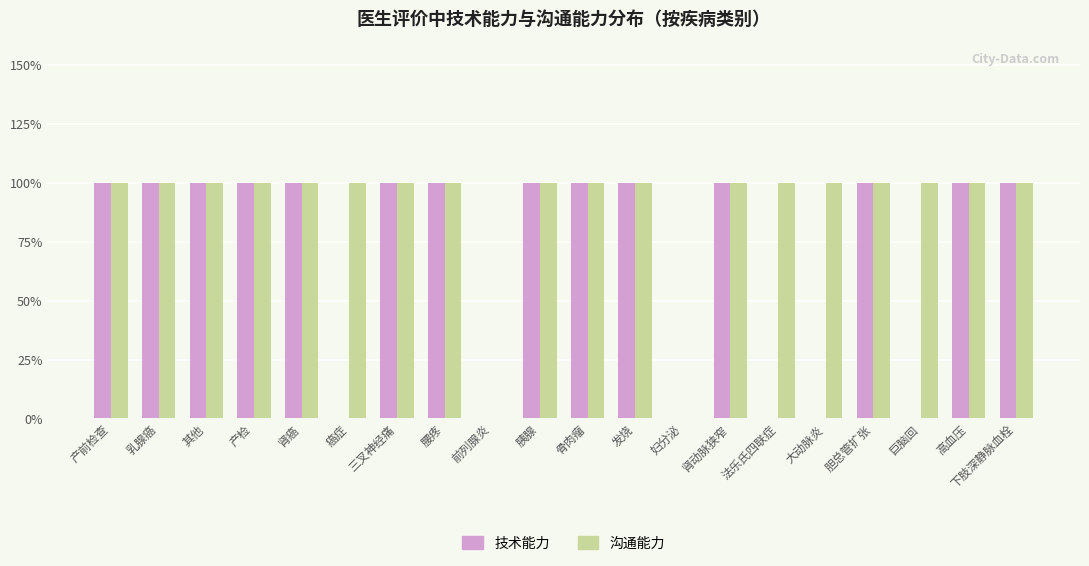

What are all the series names shown in the legend?

技术能力, 沟通能力